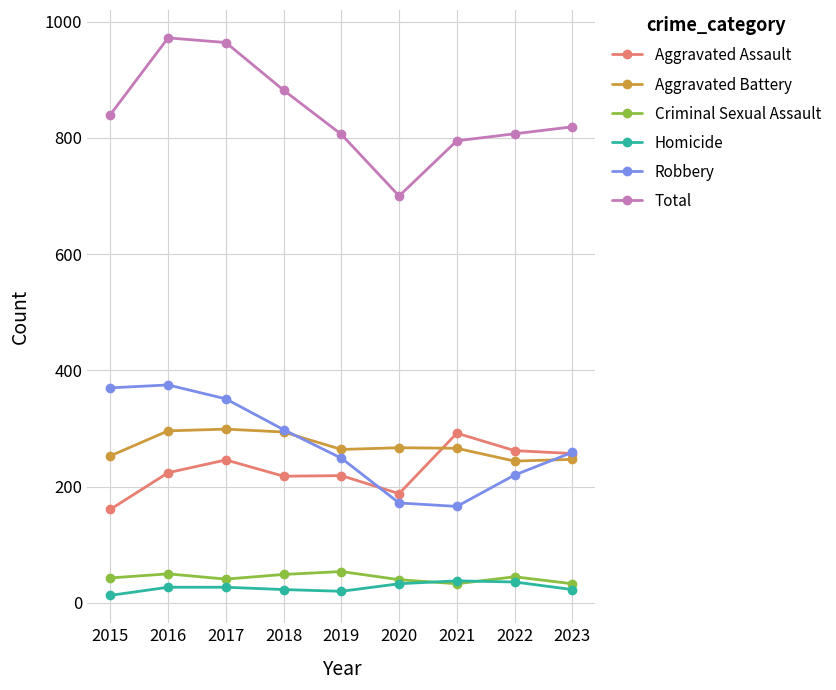

Which series has the widest spread of values?

Total